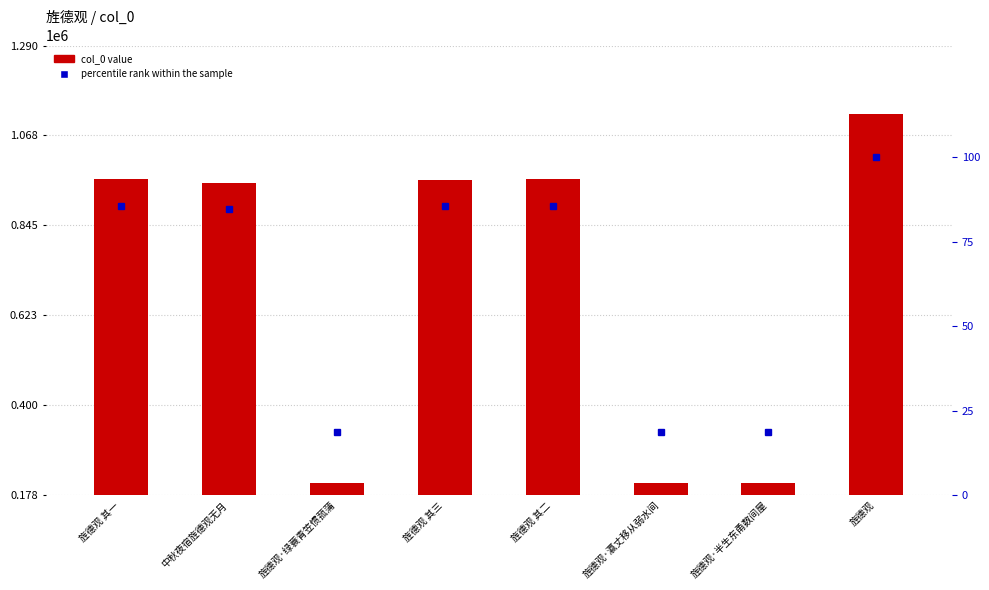

Where does the col_0 value series first go above 958971?

旌德观 其一